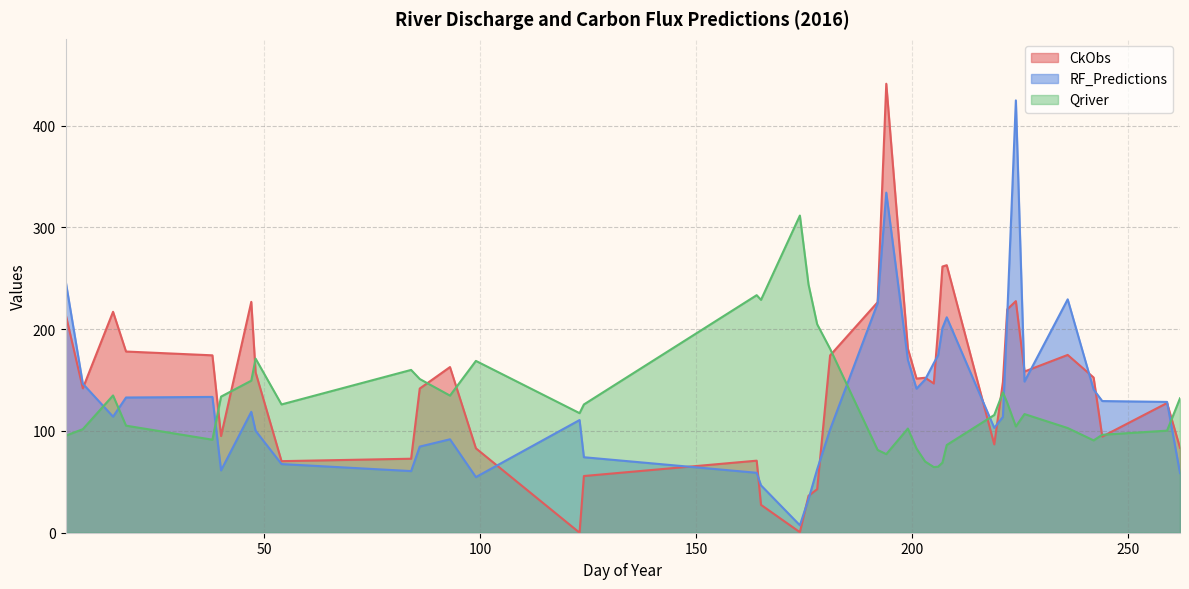

Where is the first local maximum for Qriver?

15